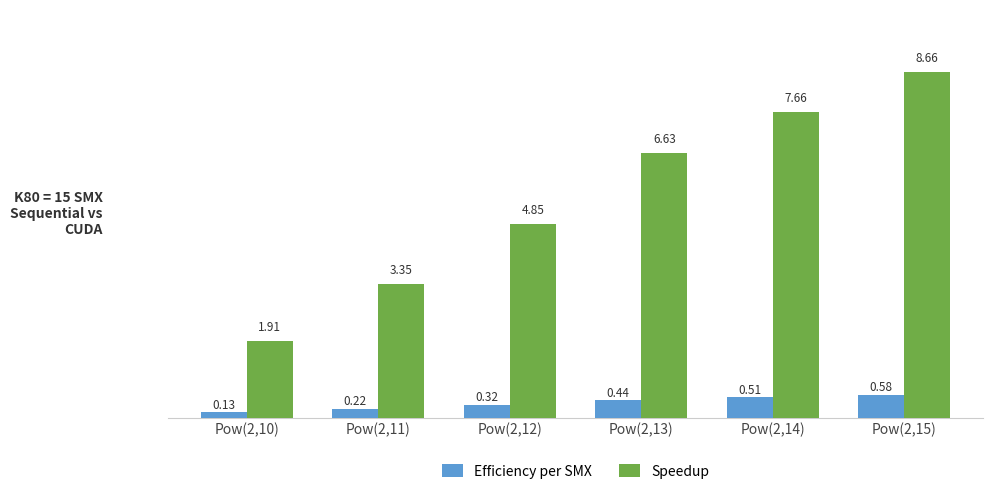

At Pow(2,10), list the series in order from smallest to largest.

Efficiency per SMX, Speedup